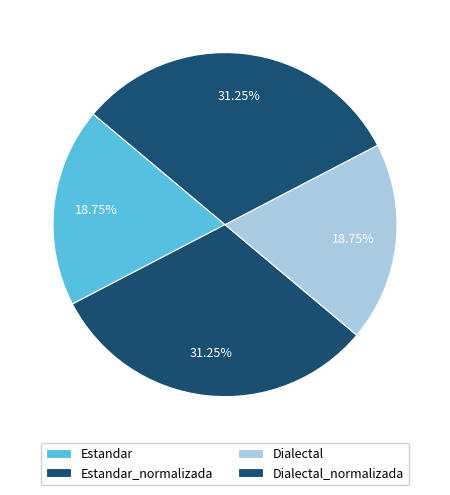

How many slices are in this pie chart?

4